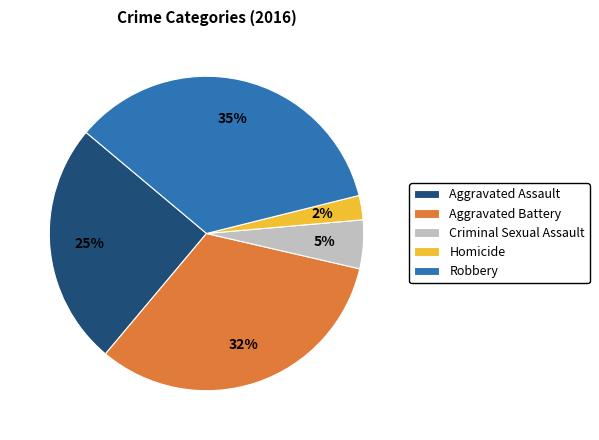

To the nearest percent, what percentage of the pie is Aggravated Battery?

32%